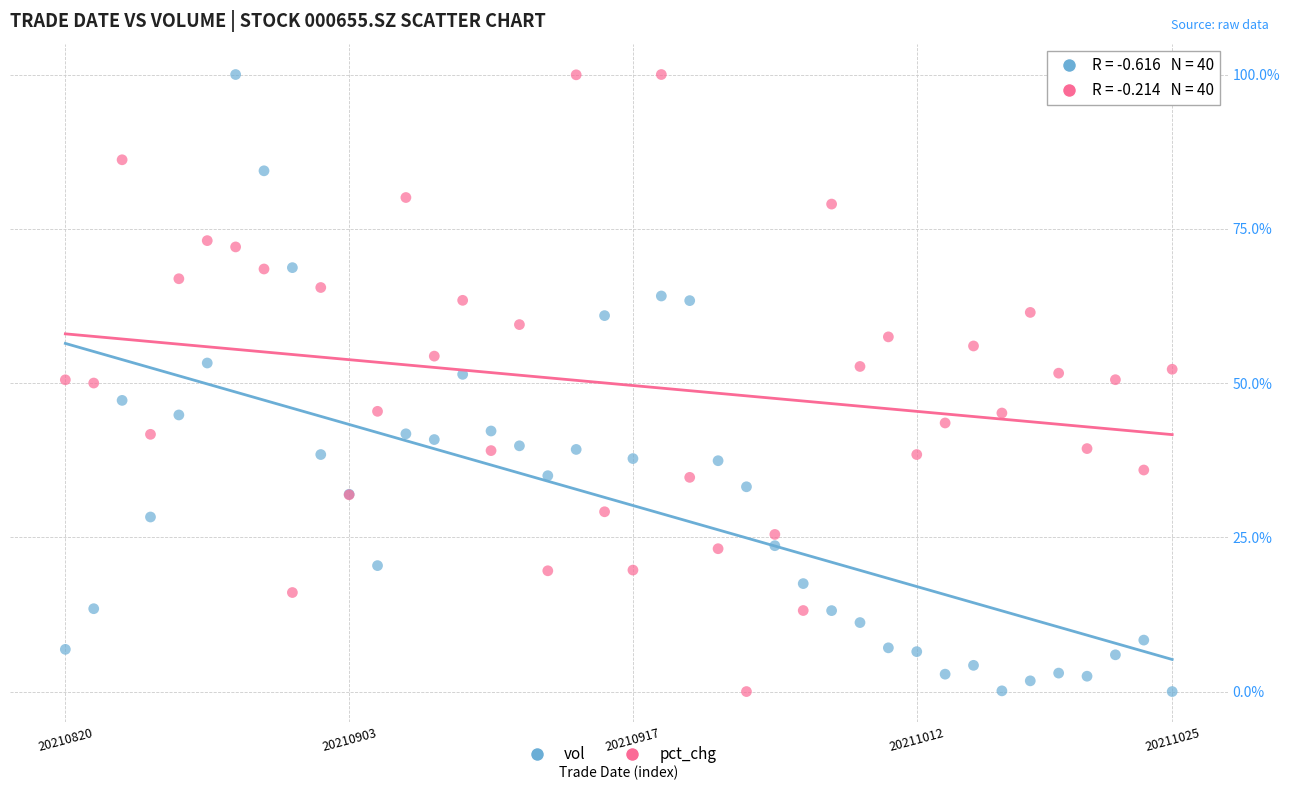

What are all the series names shown in the legend?

vol, pct_chg